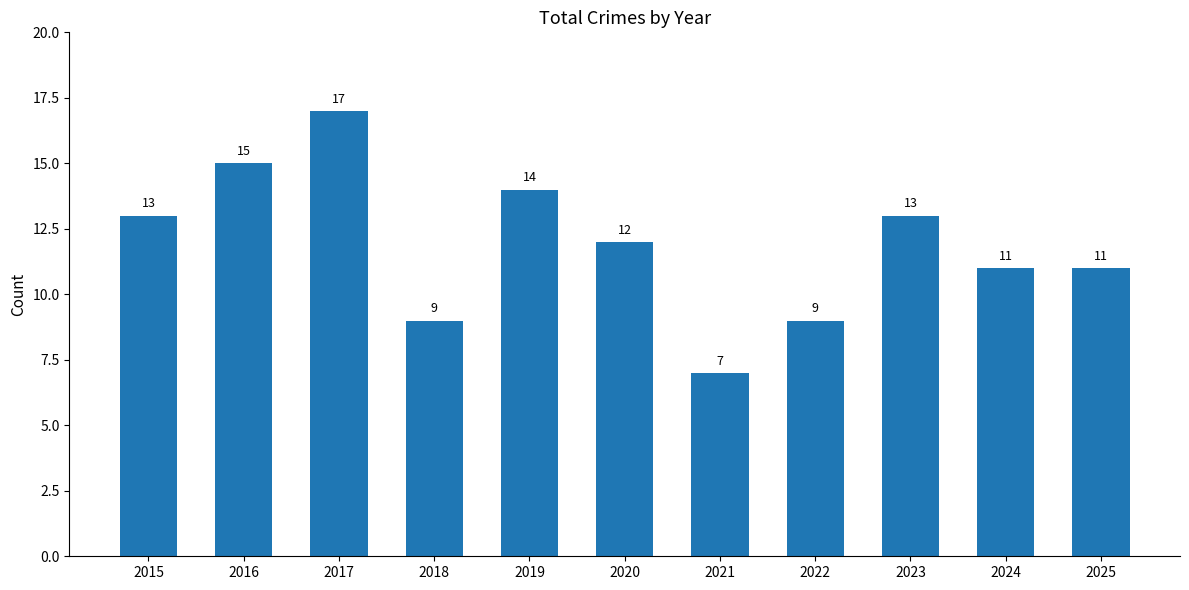

Approximately how many times larger is the value at 2017 compared to 2023?

1.3